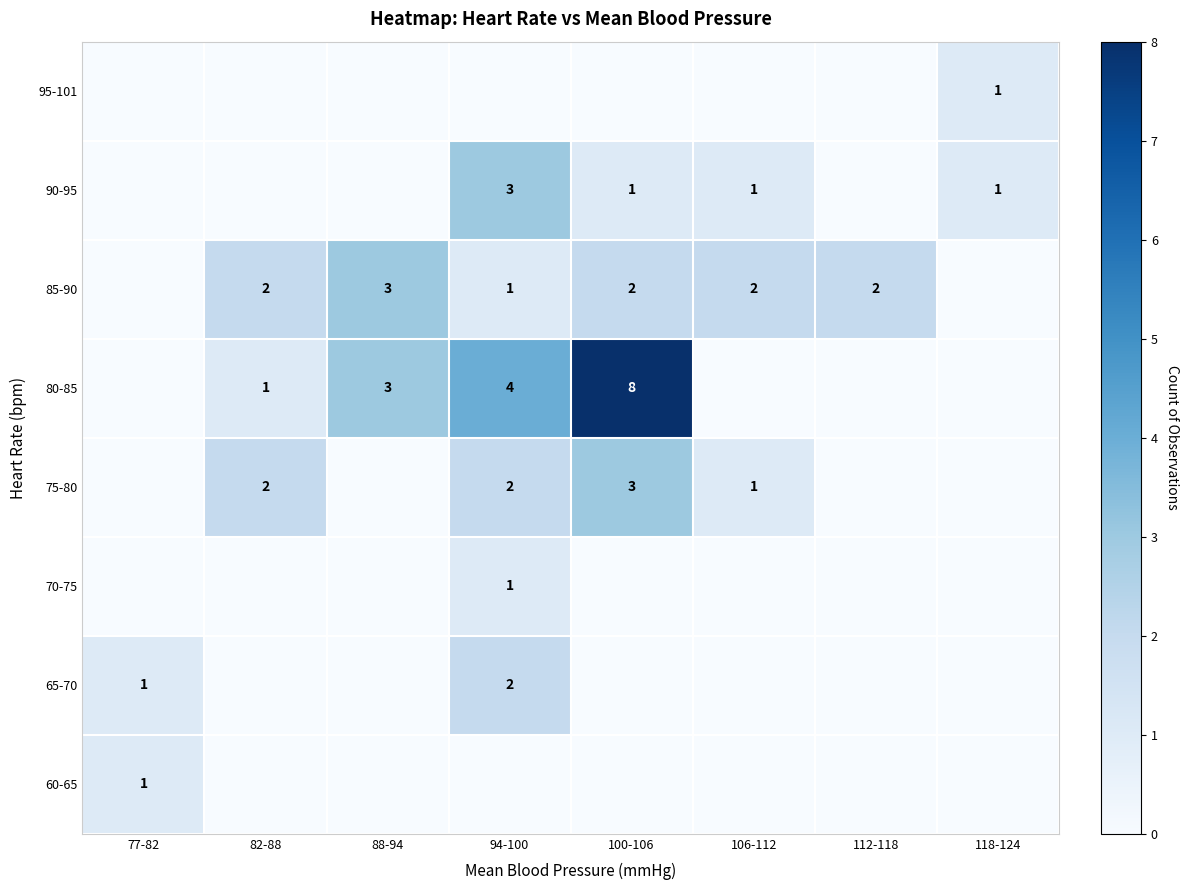

Between 118-124 and 112-118, which is larger?

118-124